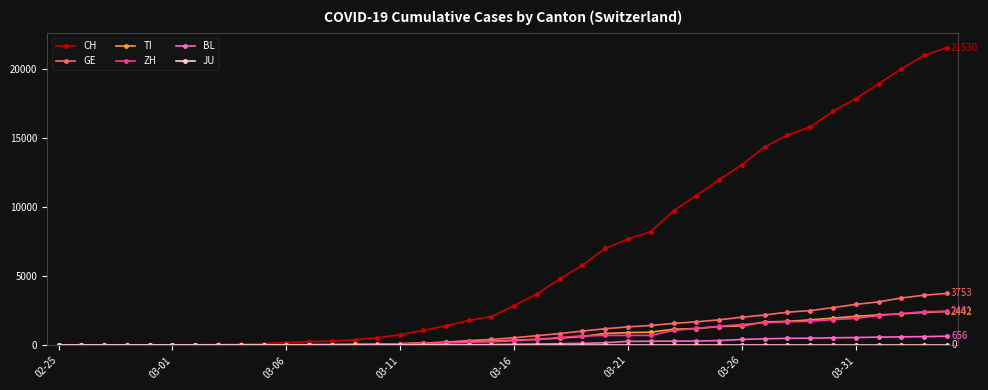

Which series has the largest range (max minus min)?

CH